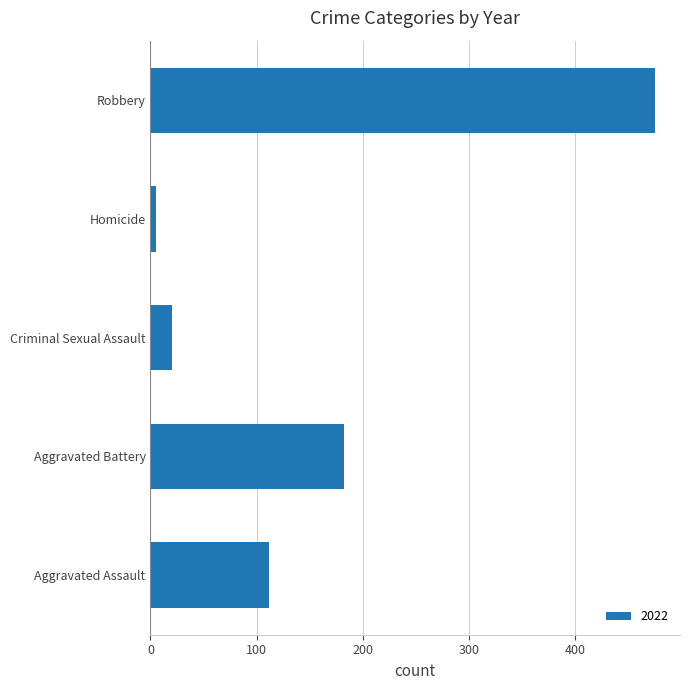

At which label is the value closest to 240?

Aggravated Battery